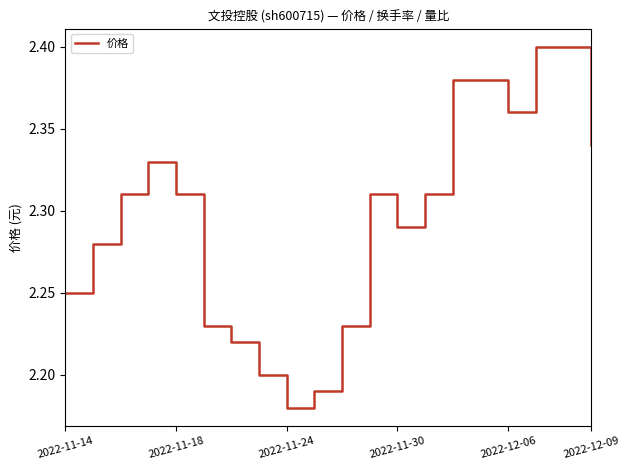

Where is the data nearest to the value 2?

2022-11-24